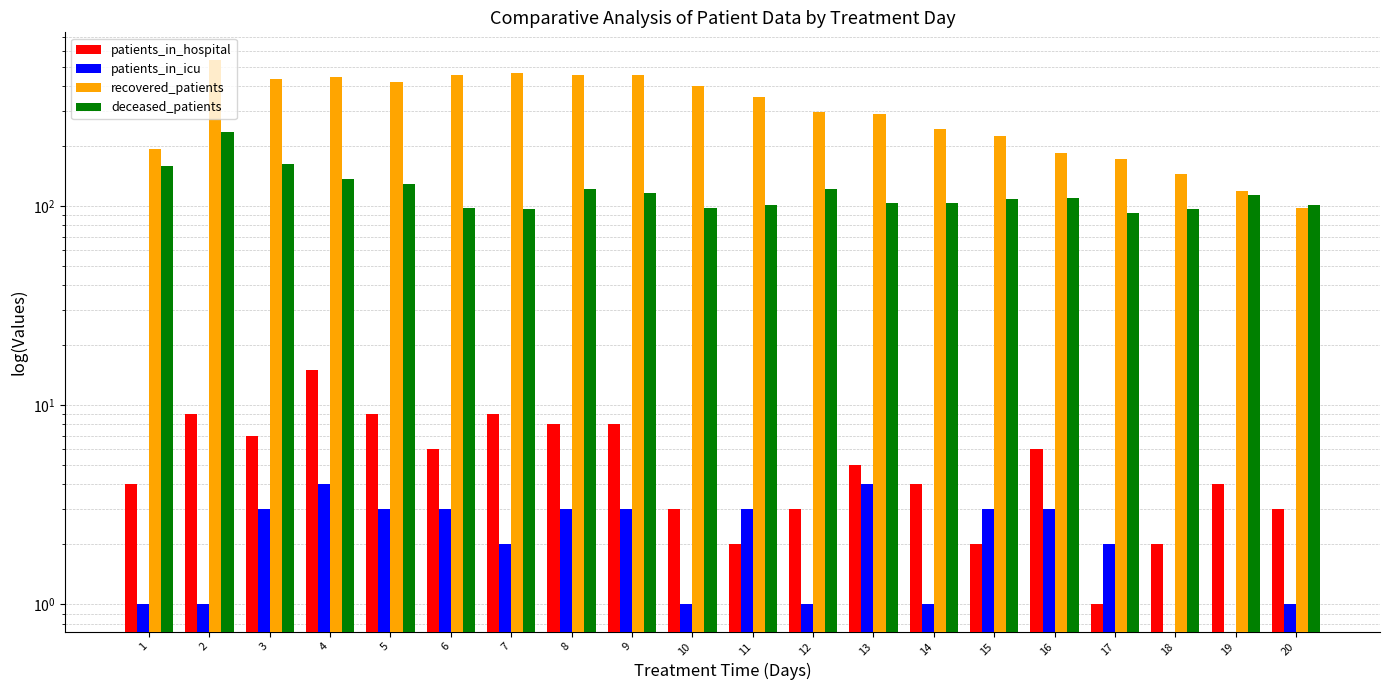

How many values in the patients_in_hospital series are below 5?

10